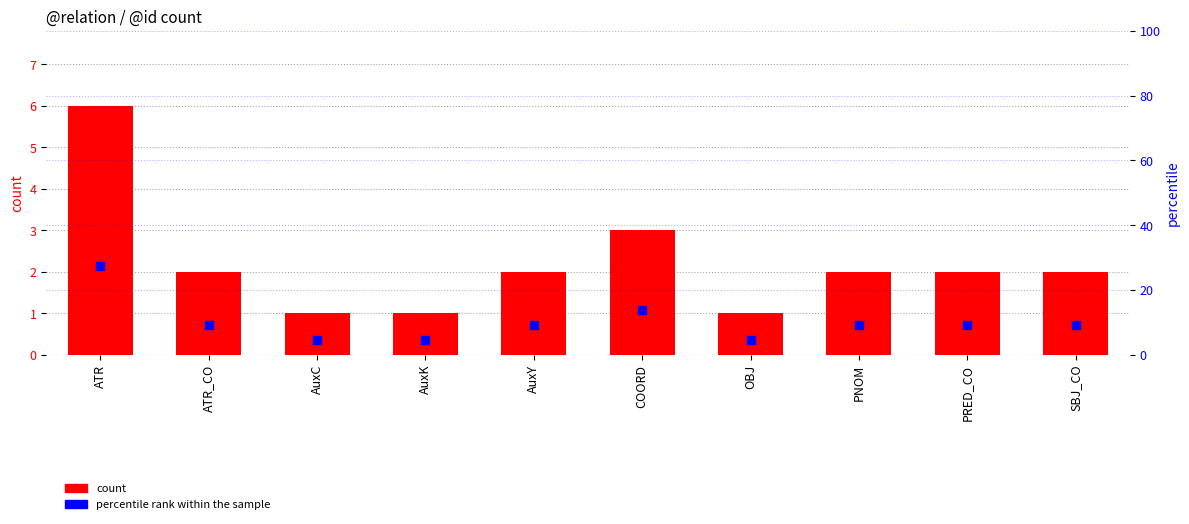

What is the total value across all series at ATR?

33.3